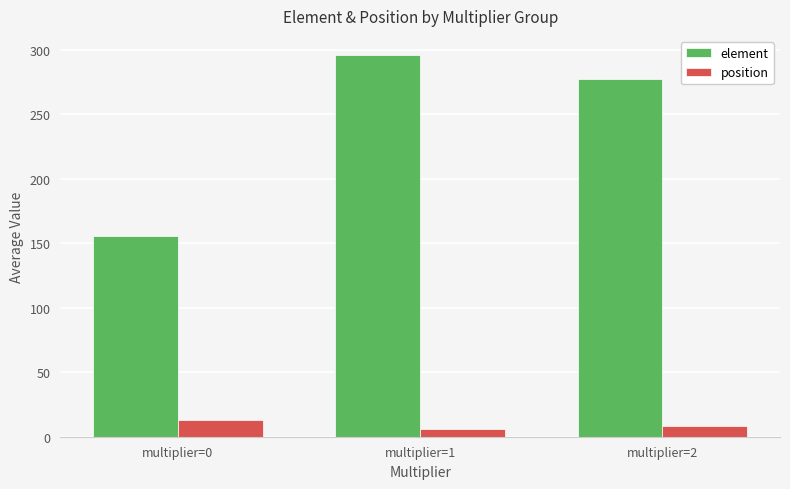

Rank the series at multiplier=0 from lowest to highest value.

position, element